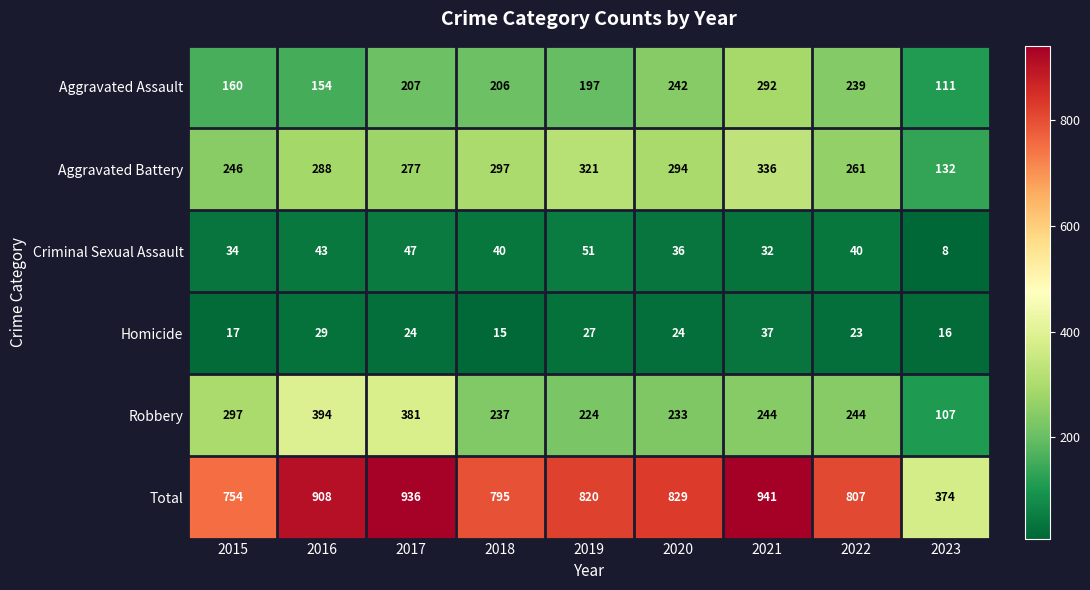

Rank the series by their maximum value, from lowest to highest.

Homicide, Criminal Sexual Assault, Aggravated Assault, Aggravated Battery, Robbery, Total